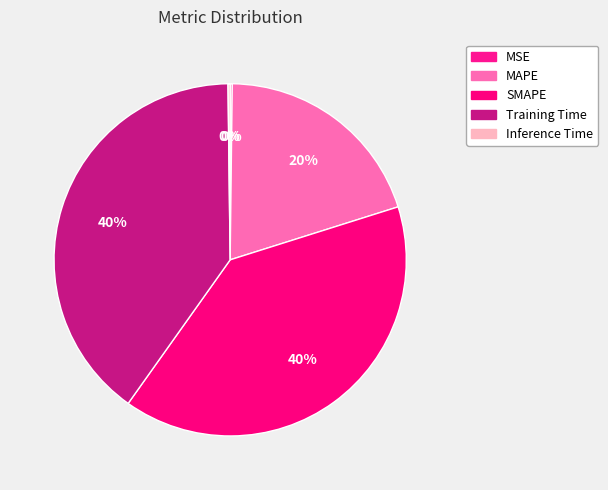

Is MSE the majority of the pie?

No